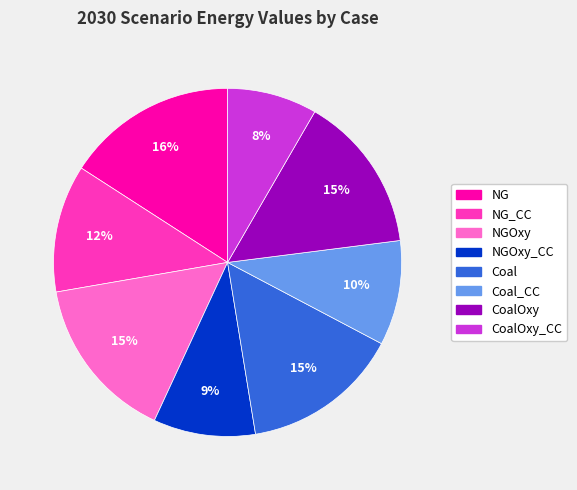

Is there a majority slice in this chart?

No